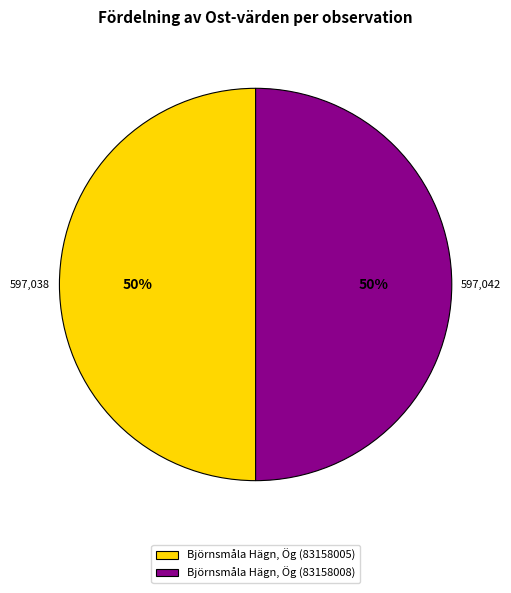

To the nearest percent, what is the average slice percentage?

50%